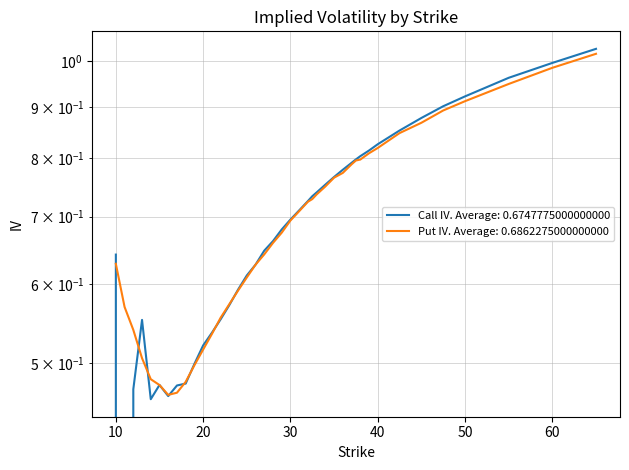

What position from the left is 36?

28